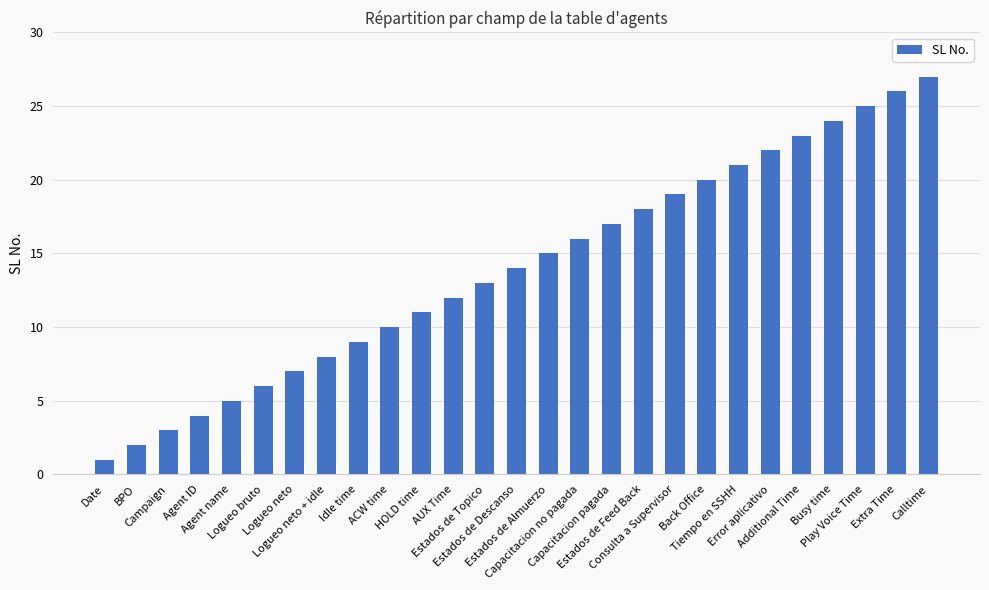

What is the difference between the values at Extra Time and Consulta a Supervisor?

7